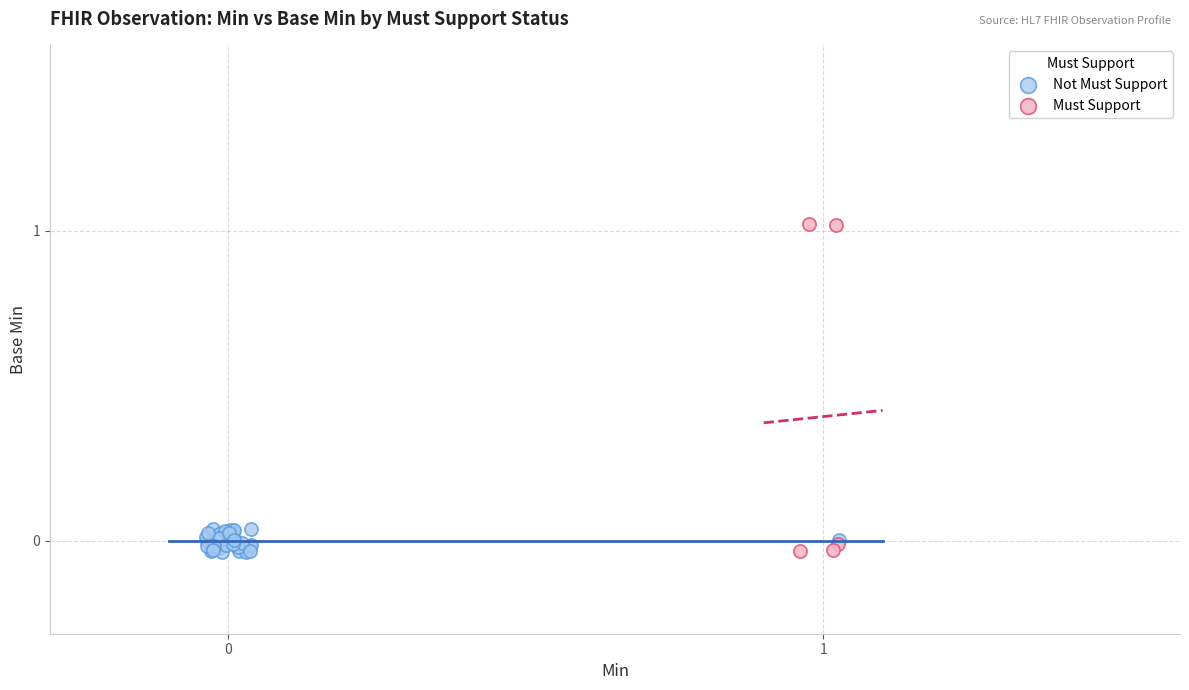

Which series contains the highest Y value?

Must Support